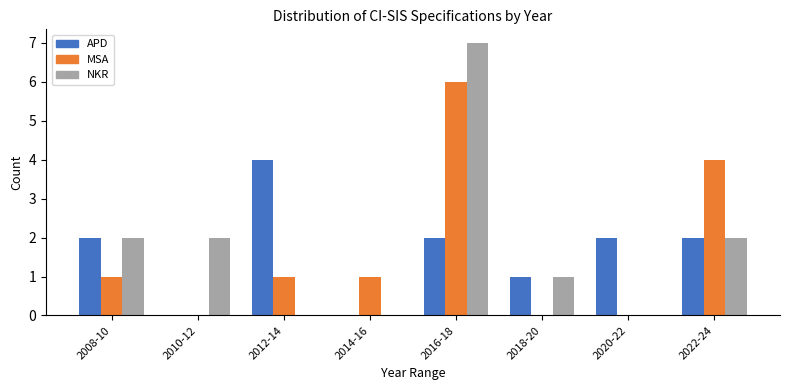

Reading left to right, list all the values displayed in this chart.

APD: 2008-10=2	2010-12=0	2012-14=4	2014-16=0	2016-18=2	2018-20=1	2020-22=2	2022-24=2
MSA: 2008-10=1	2010-12=0	2012-14=1	2014-16=1	2016-18=6	2018-20=0	2020-22=0	2022-24=4
NKR: 2008-10=2	2010-12=2	2012-14=0	2014-16=0	2016-18=7	2018-20=1	2020-22=0	2022-24=2